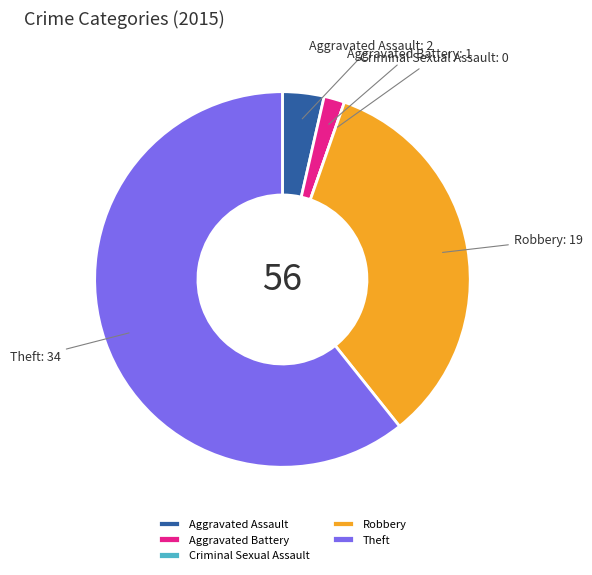

True or false: Aggravated Assault accounts for 4% of the total.

True